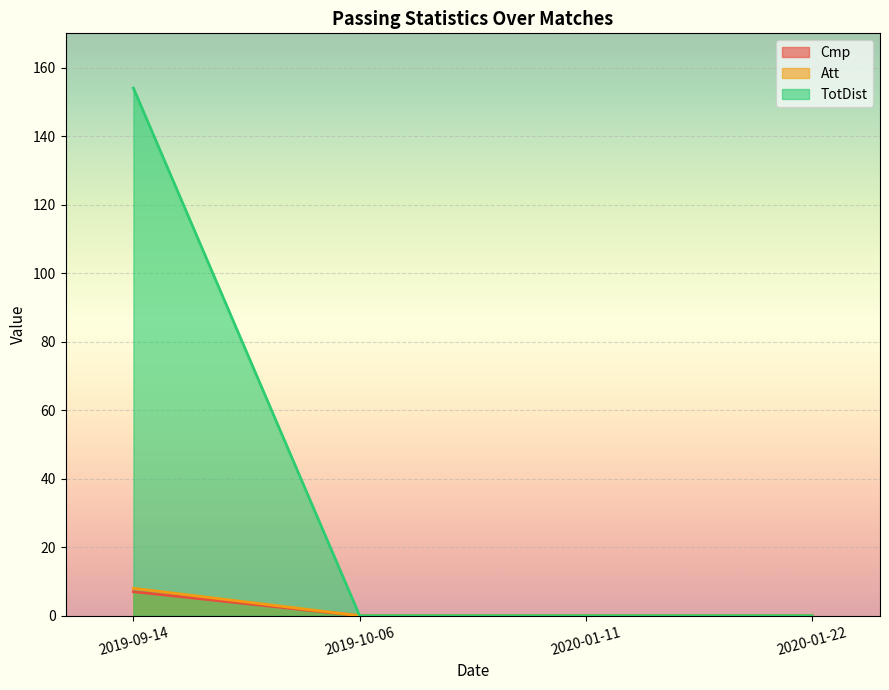

The Att series shows 12 at 2019-09-14. True or false?

False